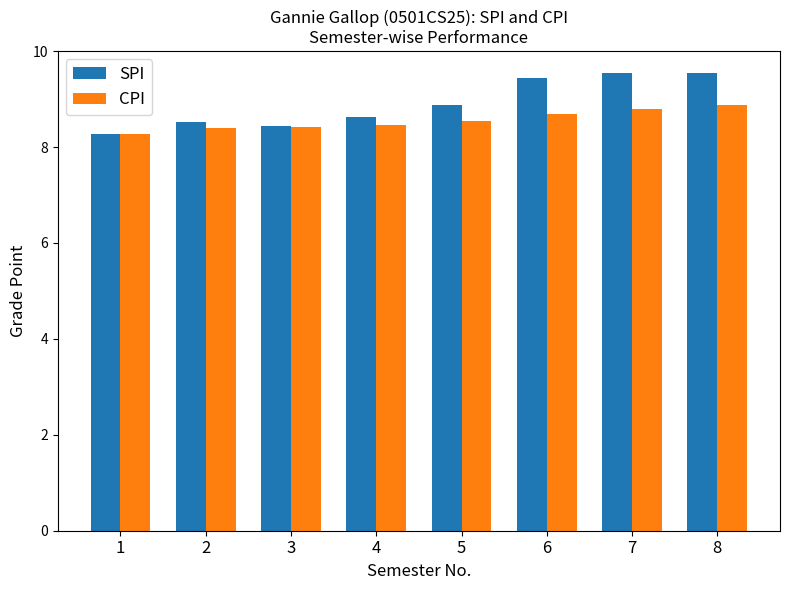

Count the CPI values in the range 8 to 9.

8